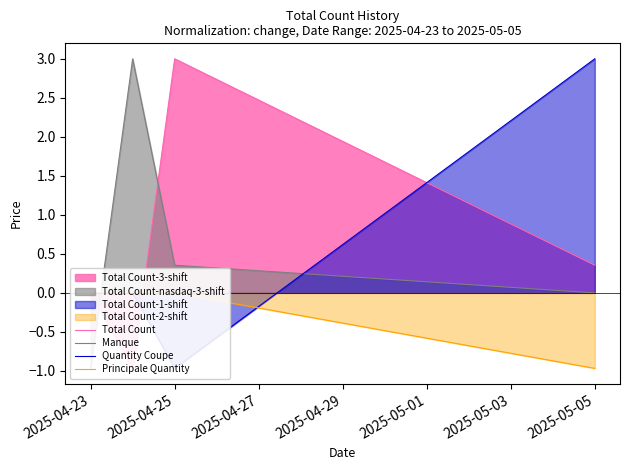

After their last crossing, which series has the higher values: Manque or Total Count?

Total Count